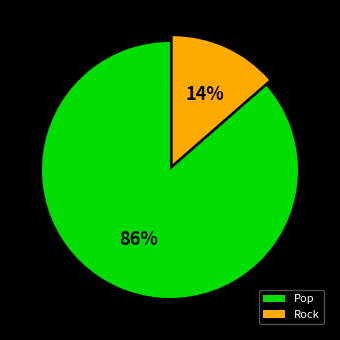

Does Rock account for over 50% of the chart?

No